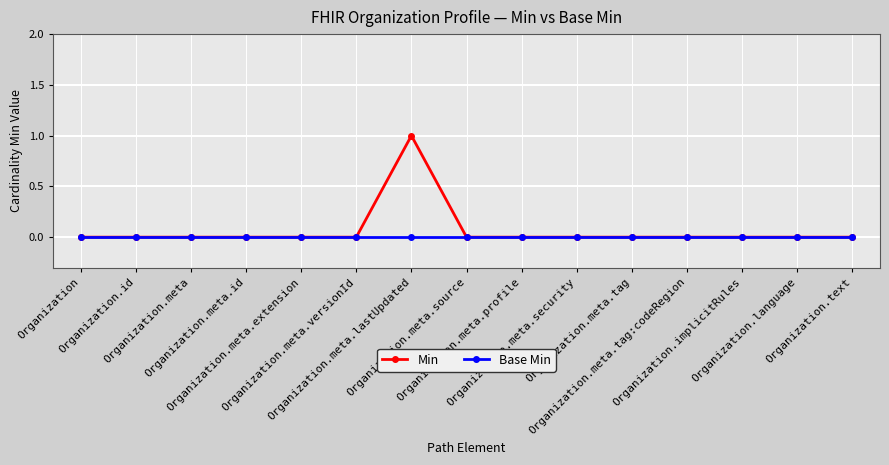

What is the label of the 2nd point from the left?

Organization.id